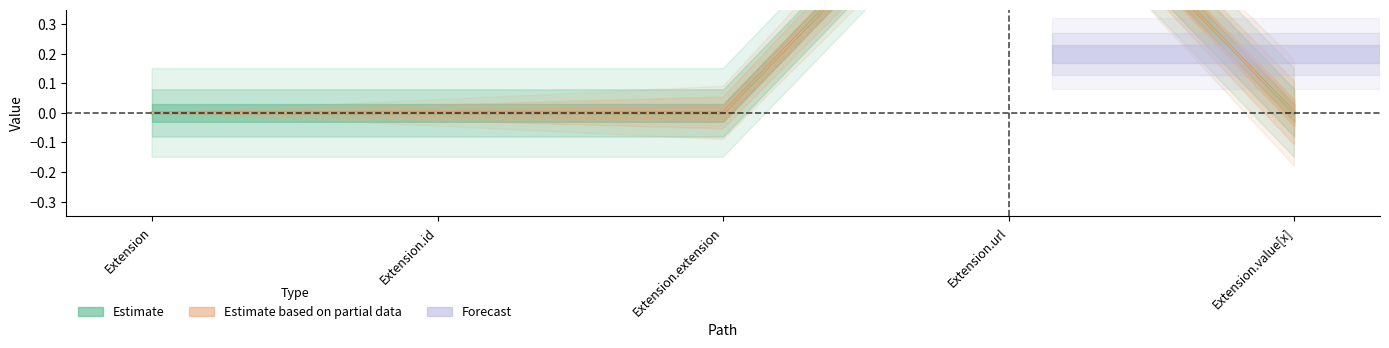

What is the label of the 1st point from the left?

Extension